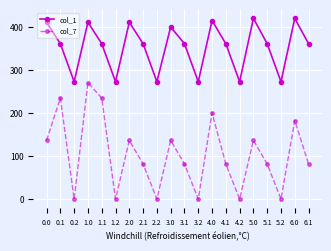

True or false: col_7 and col_1 intersect in this chart.

False